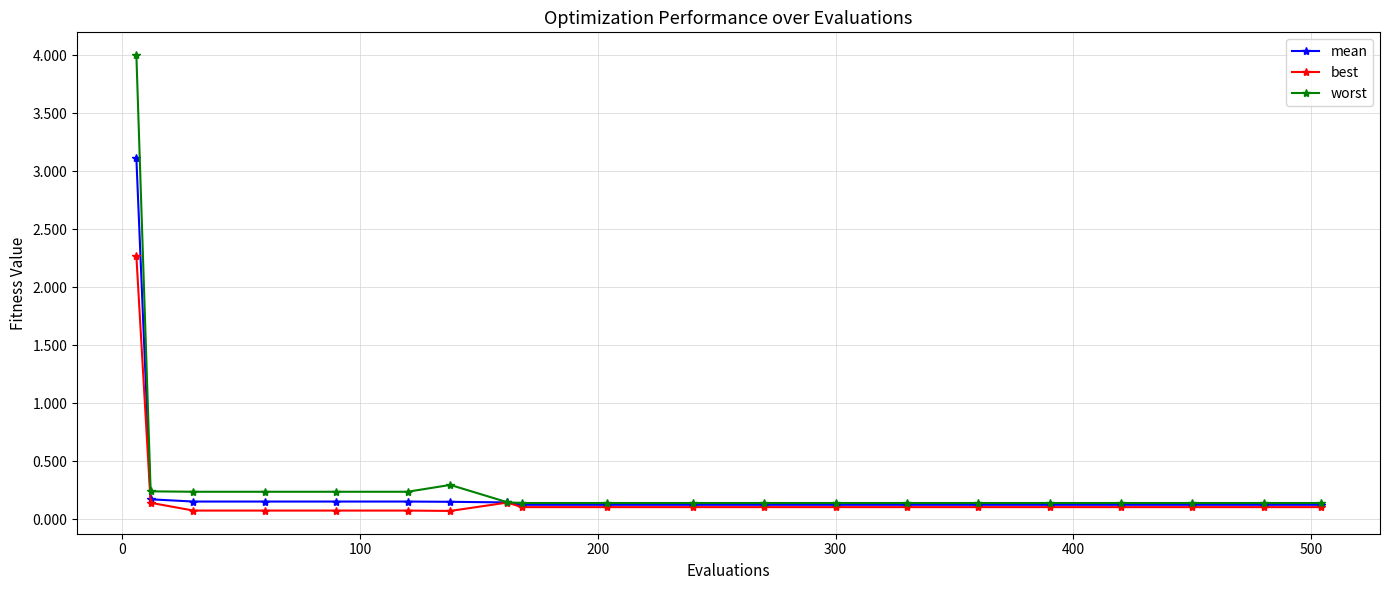

How many categories are shown in the chart?

20